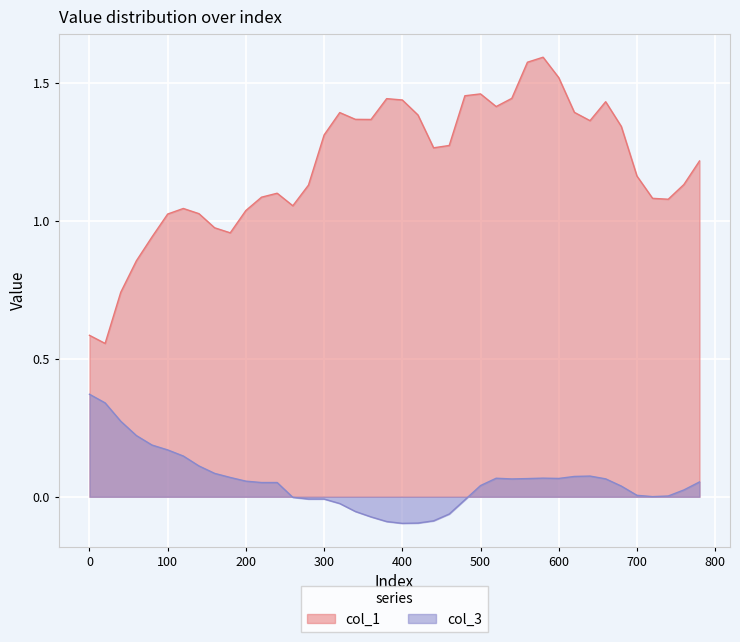

The value of col_1 at 120 is 1.0. True or false?

True